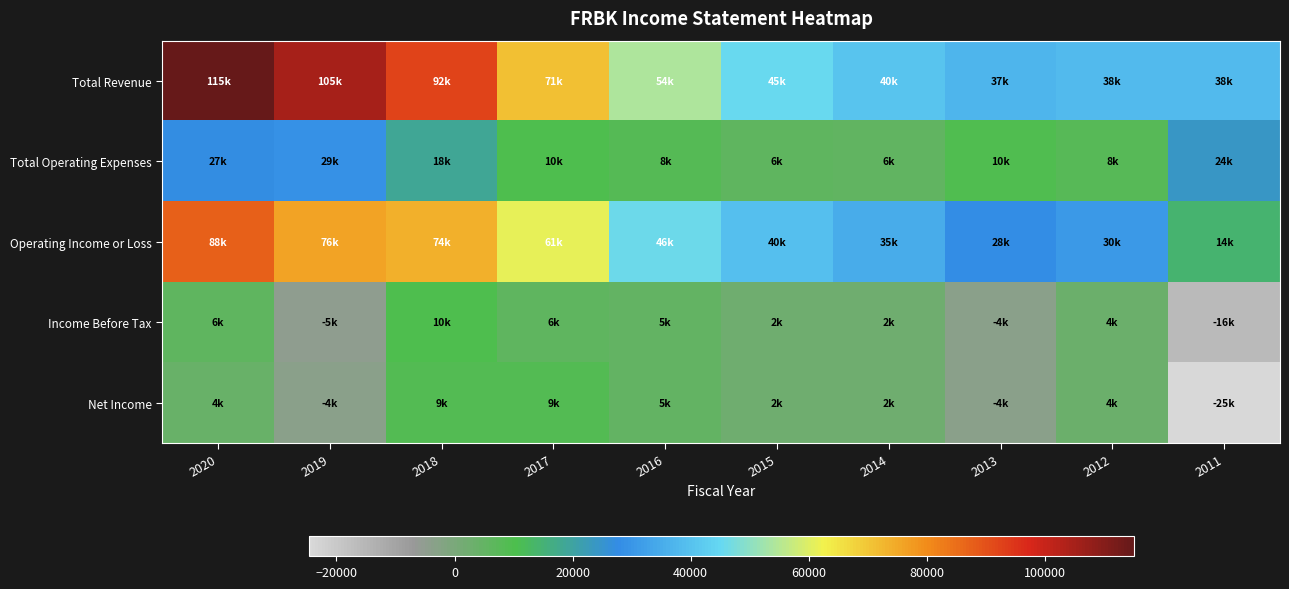

Count the number of data series in this chart.

5